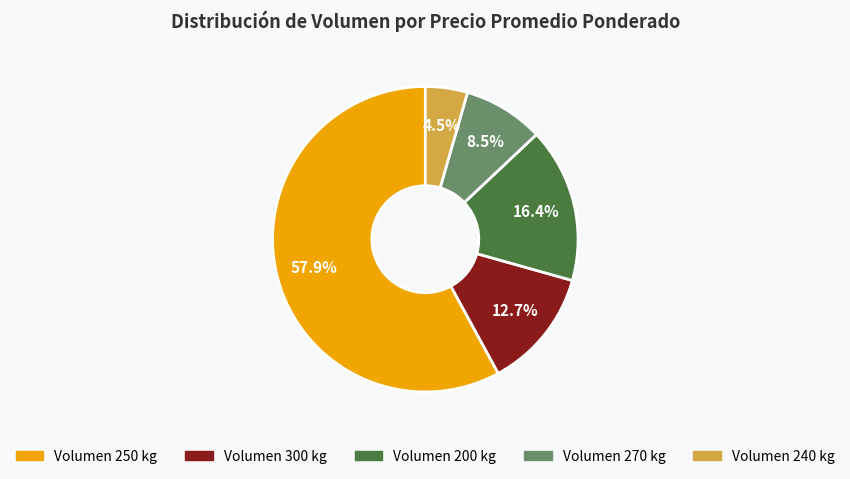

How many segments does this pie chart have?

5